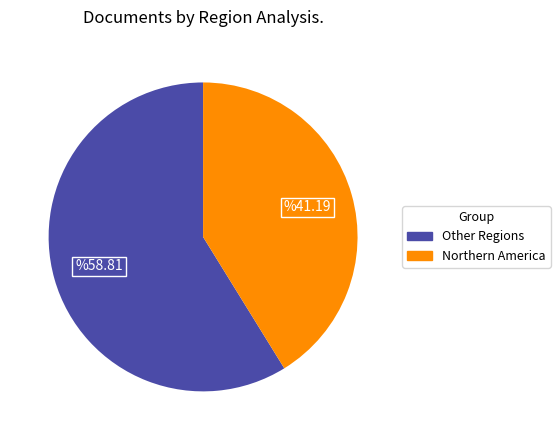

Does any single category account for the majority?

Yes